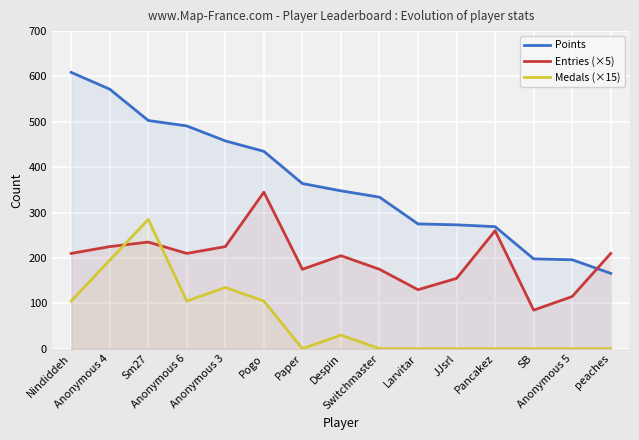

Rank the series at Anonymous 3 from highest to lowest value.

Points, Entries (×5), Medals (×15)